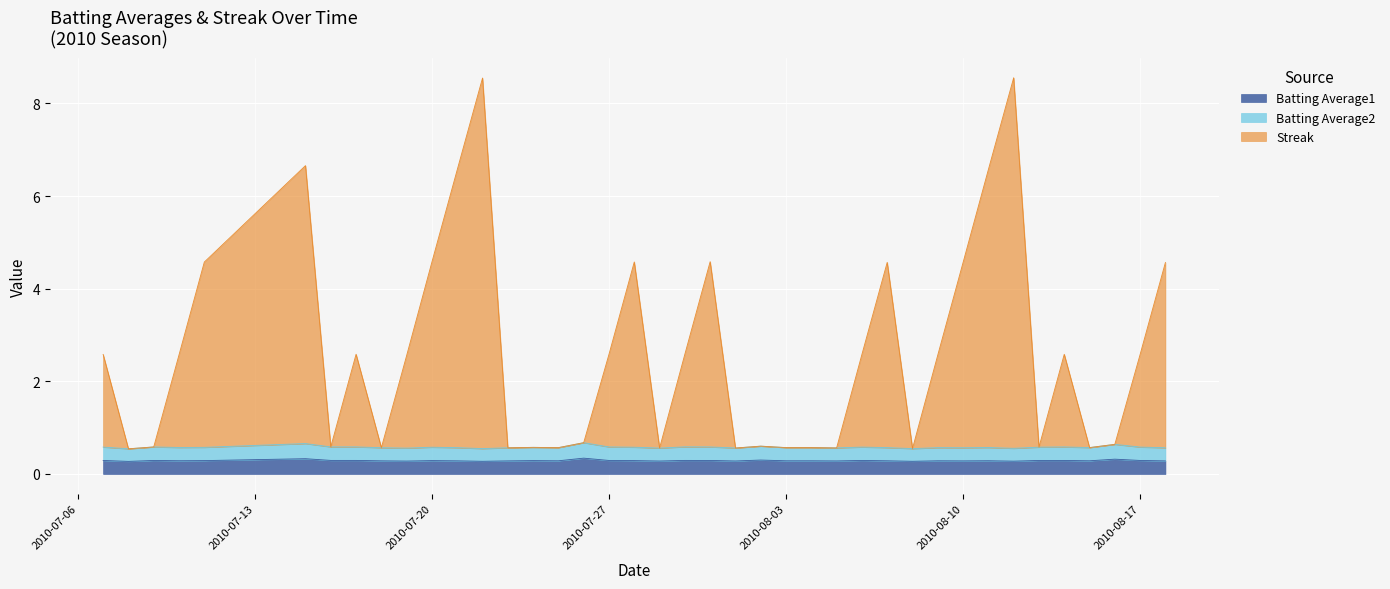

Which series has the largest range (max minus min)?

Streak